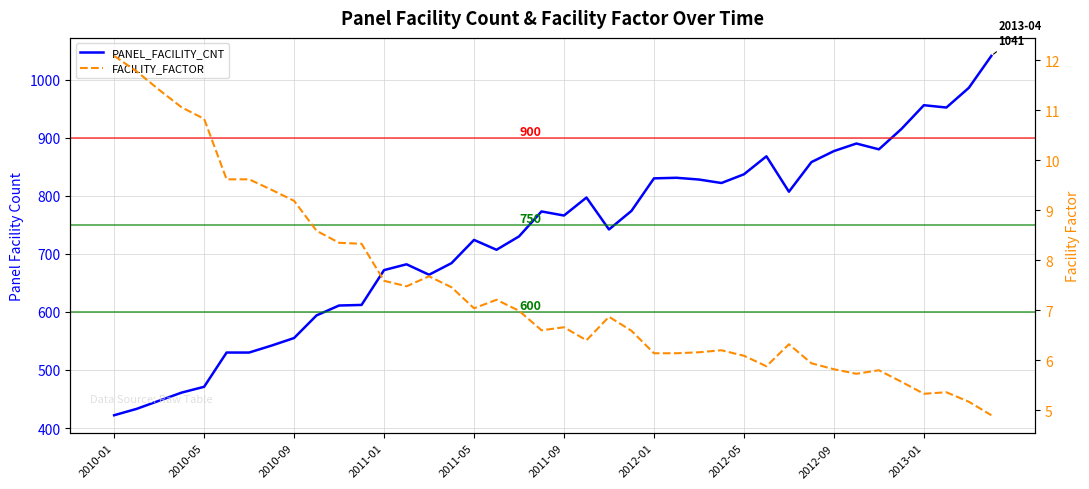

At which category is the sum across all series the highest?

39